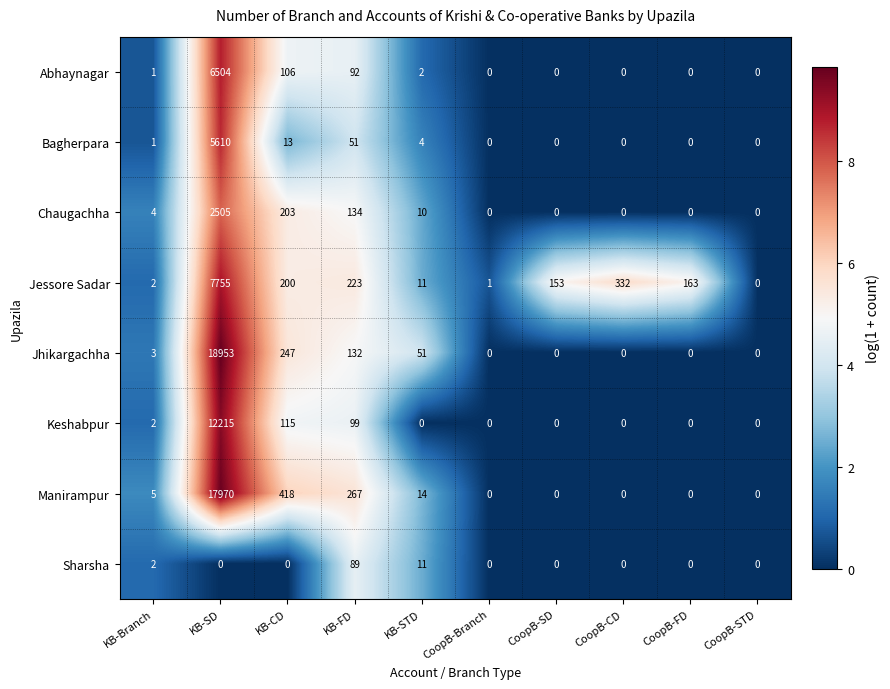

At how many categories does at least one series exceed 8?

7